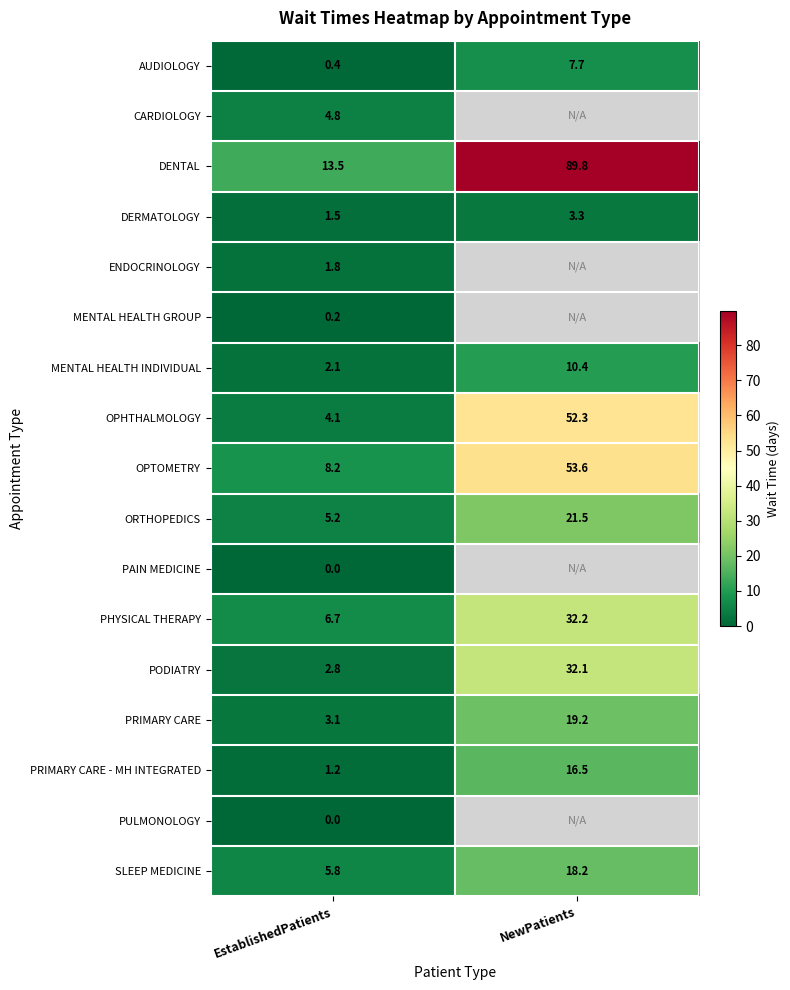

How many categories are shown in the chart?

2